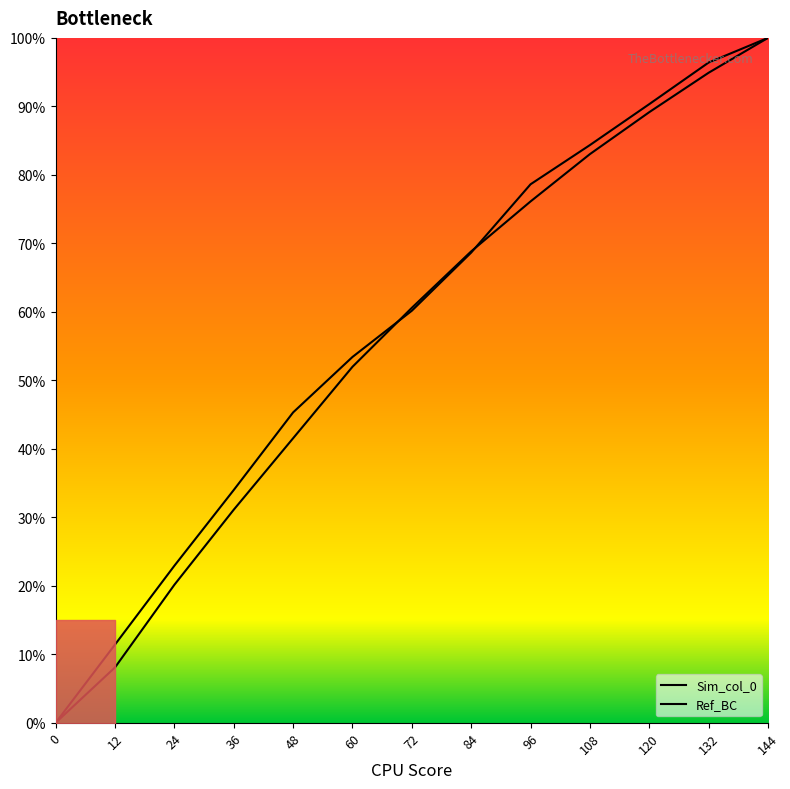

What are all the series names shown in the legend?

Sim_col_0, Ref_BC